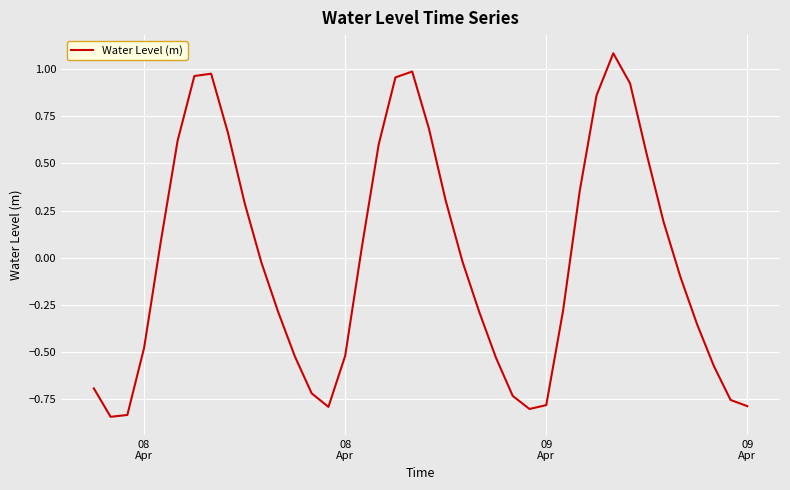

What is the maximum value shown in the chart?

1.1